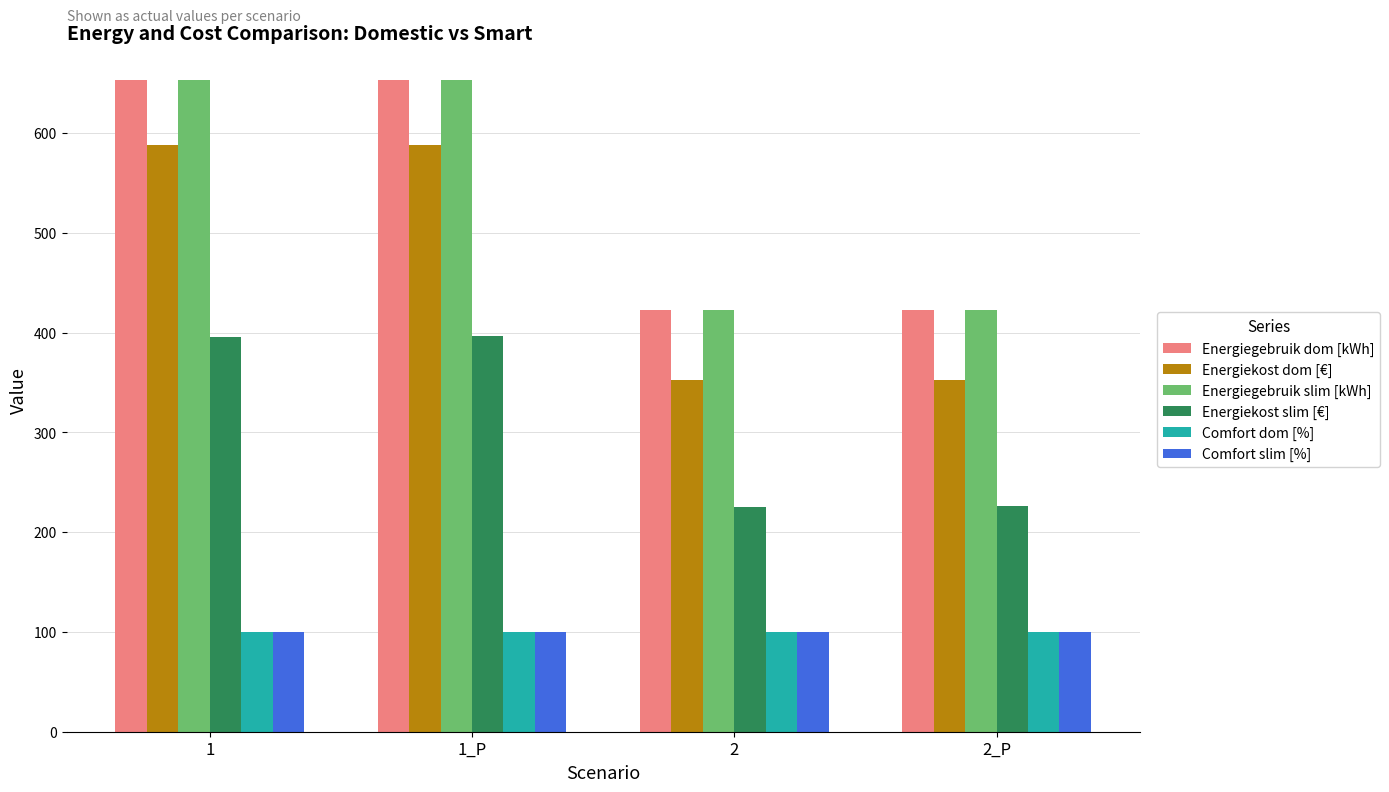

What is the difference between the highest and lowest values at 1_P?

553.2